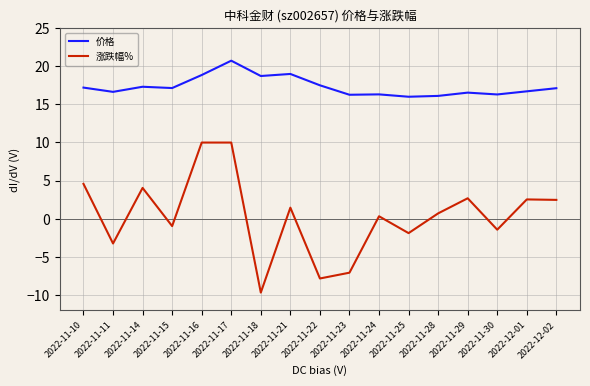

What are all the series names shown in the legend?

价格, 涨跌幅%